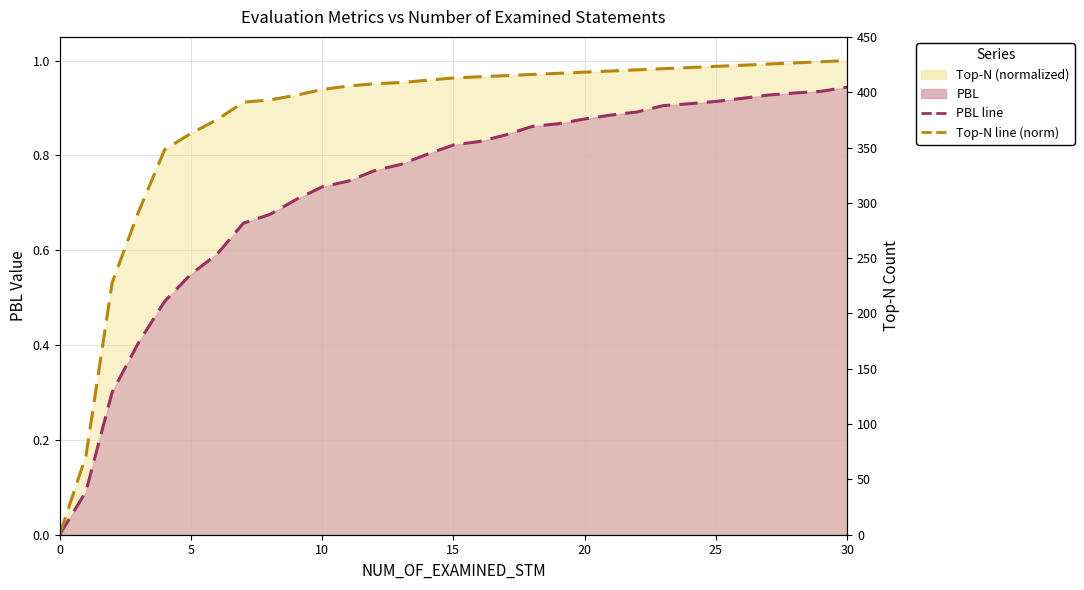

Reading right to left, what are all the values shown in this chart?

PBL line: 0.9	0.9	0.9	0.9	0.9	0.9	0.9	0.9	0.9	0.9	0.9	0.9	0.9	0.8	0.8	0.8	0.8	0.8	0.8	0.7	0.7	0.7	0.7	0.7	0.6	0.5	0.5	0.4	0.3	0.1	0.0
Top-N line (norm): 1.0	1.0	1.0	1.0	1.0	1.0	1.0	1.0	1.0	1.0	1.0	1.0	1.0	1.0	1.0	1.0	1.0	1.0	1.0	0.9	0.9	0.9	0.9	0.9	0.9	0.8	0.8	0.7	0.5	0.2	0.0